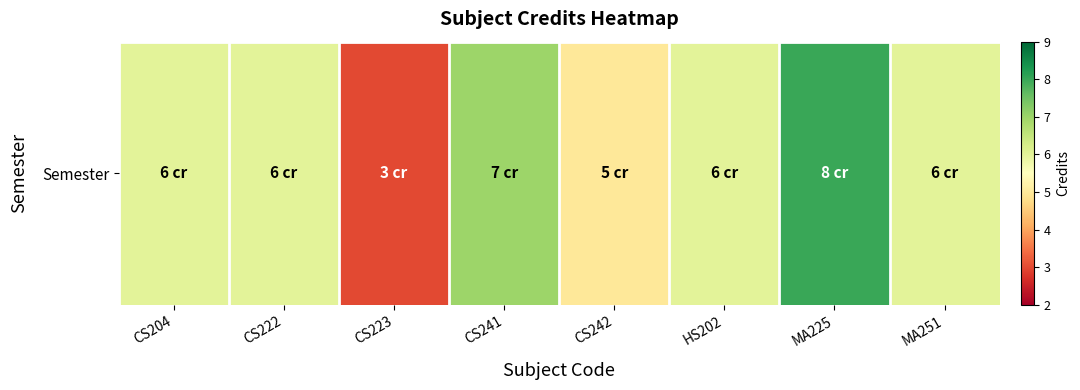

Which has a higher value, MA251 or CS242?

MA251